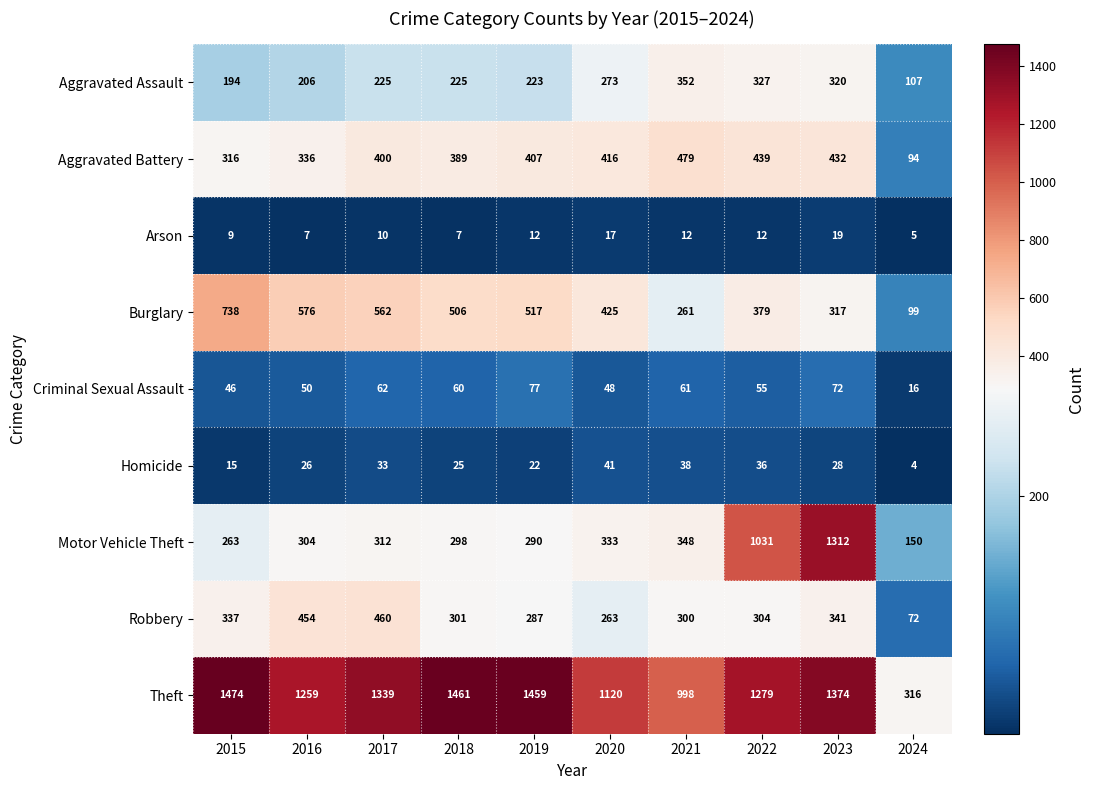

Rank the series at 2021 from highest to lowest value.

Theft, Aggravated Battery, Aggravated Assault, Motor Vehicle Theft, Robbery, Burglary, Criminal Sexual Assault, Homicide, Arson